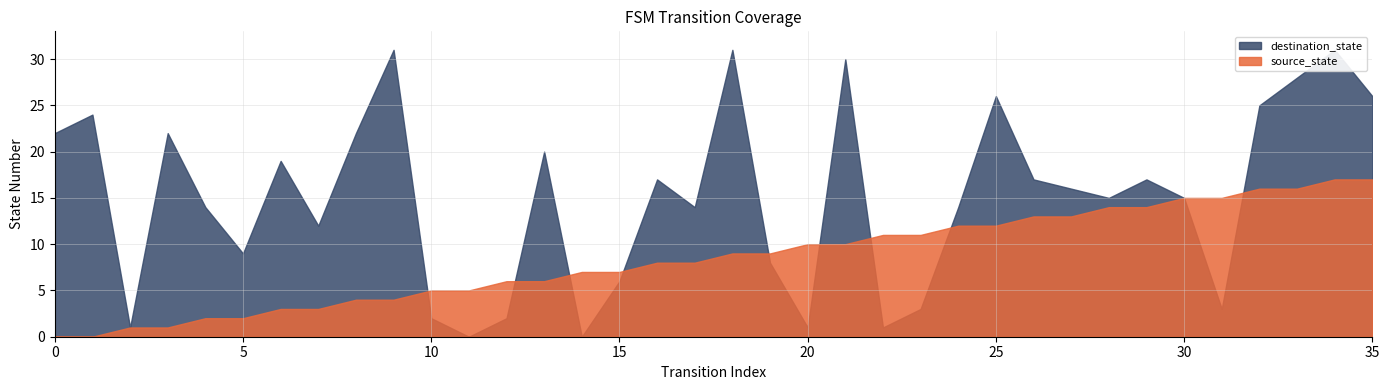

What is the value of the destination_state point at the 23rd from the left?

1